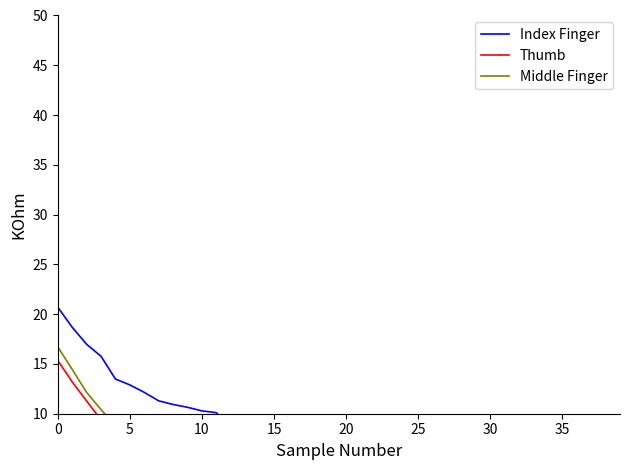

True or false: Middle Finger has a value of -0.1 at 37.

True